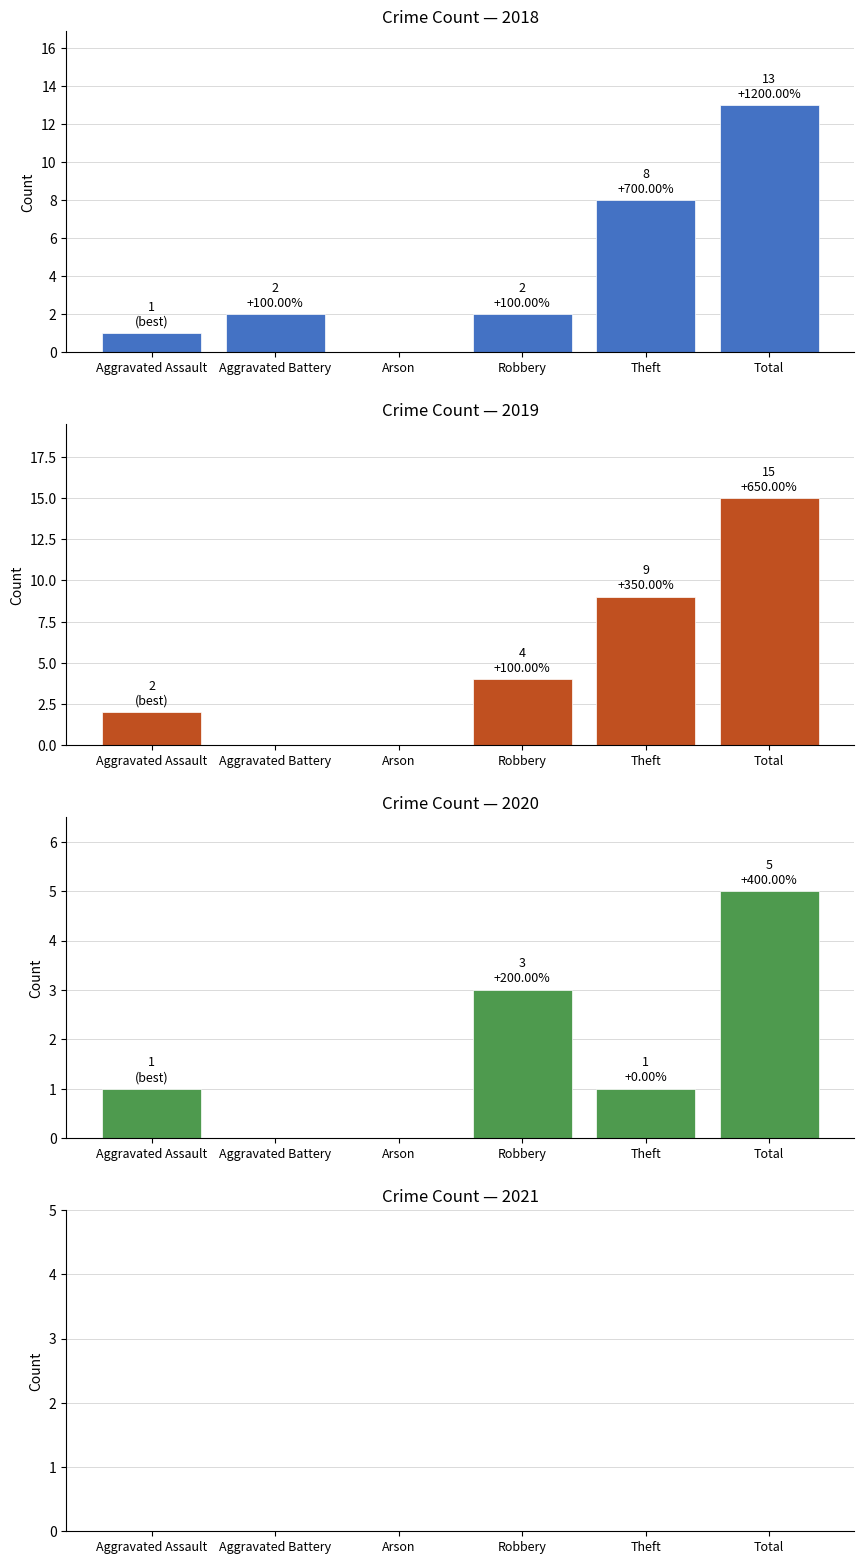

Reading left to right, list all the values displayed in this chart.

2015: Aggravated Assault=1	Aggravated Battery=2	Arson=0	Robbery=2	Theft=8	Total=13
2017: Aggravated Assault=2	Aggravated Battery=0	Arson=0	Robbery=4	Theft=9	Total=15
2020: Aggravated Assault=1	Aggravated Battery=0	Arson=0	Robbery=3	Theft=1	Total=5